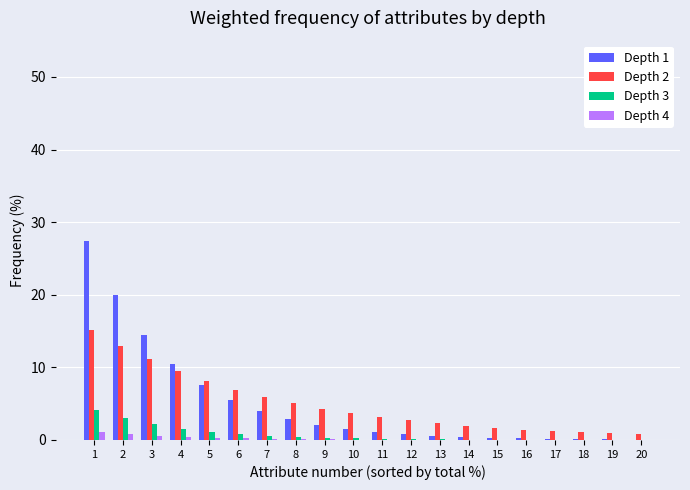

The Depth 4 series shows 0.1 at 10. True or false?

True